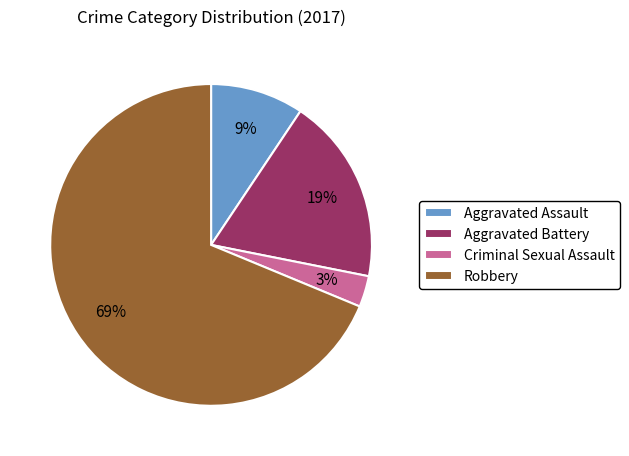

To the nearest percent, what portion does Criminal Sexual Assault represent?

3%